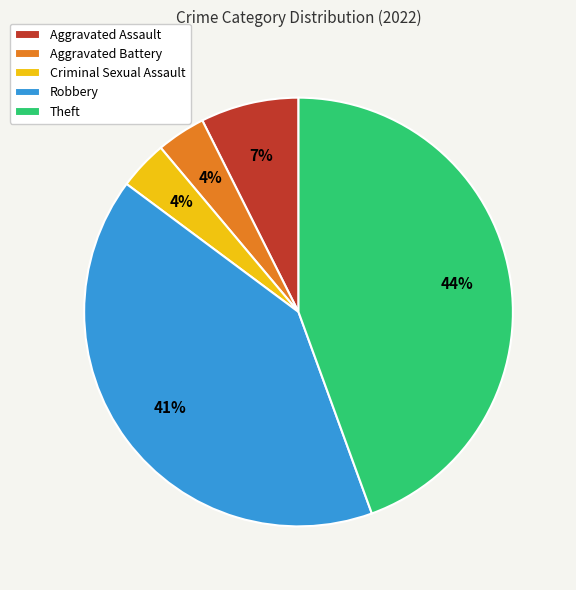

To the nearest percent, what is the average slice percentage?

20%